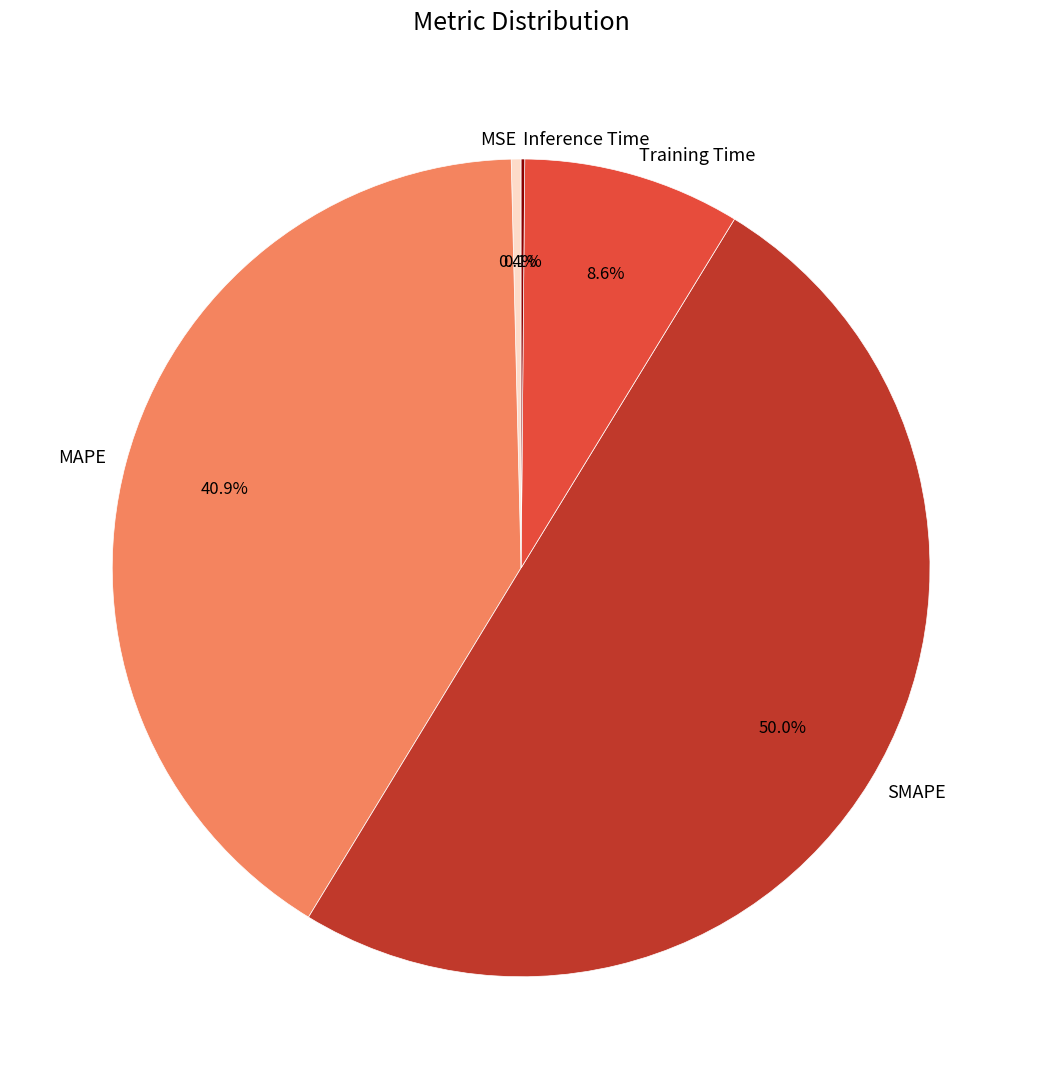

Does MSE represent more than half of the total?

No